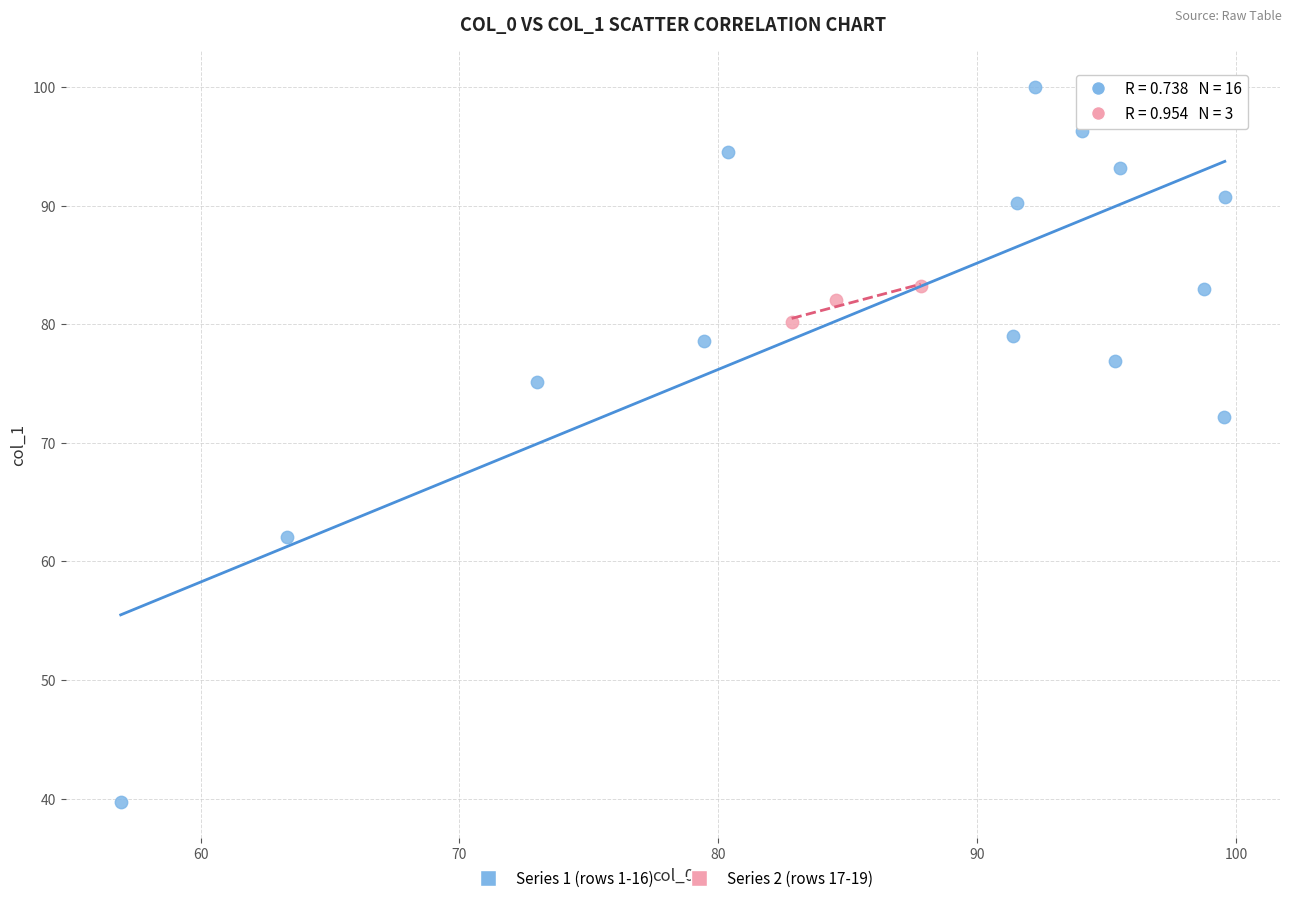

Which series reaches the minimum Y coordinate?

Series 1 (rows 1-16)